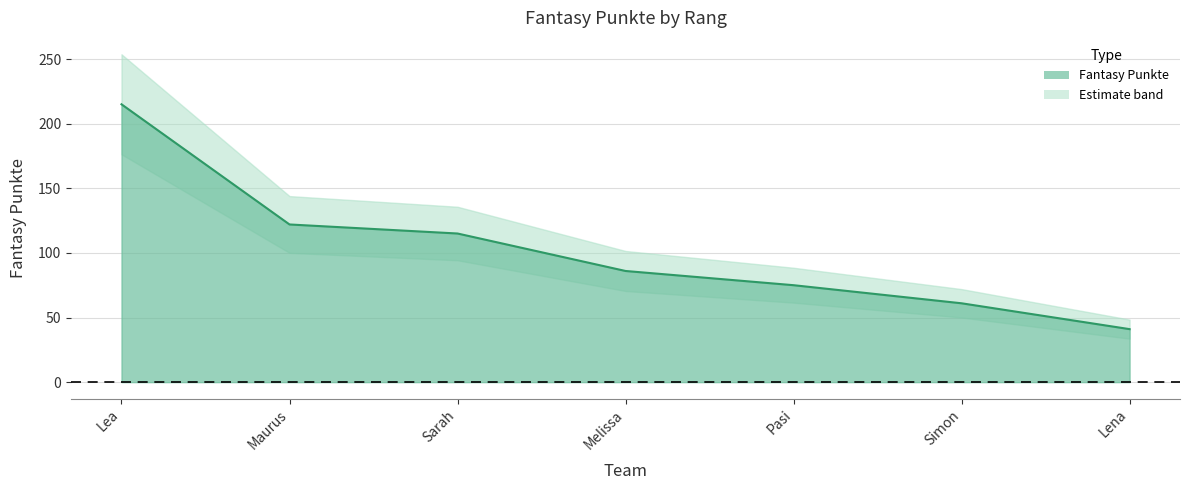

What is the label of the 4th point from the left?

Melissa